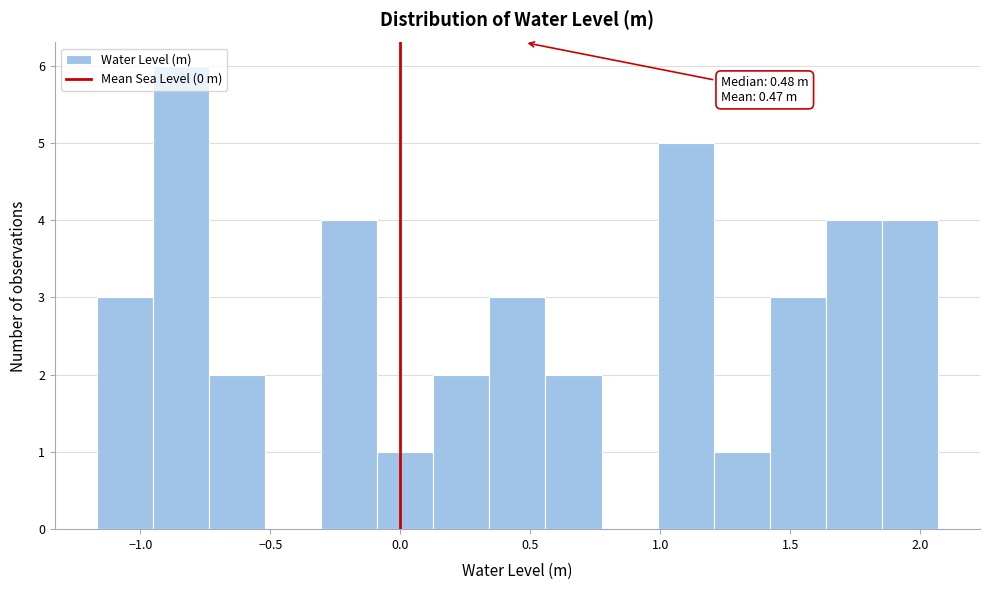

Which range on the x-axis has the tallest bar?

-0.95 to -0.75